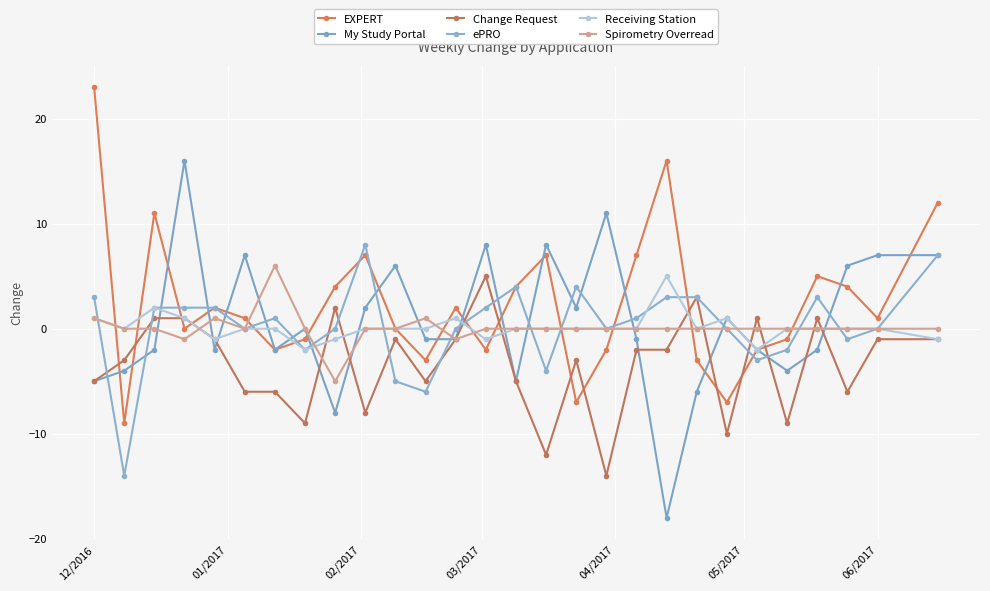

Reading left to right, transcribe all the data shown in this chart.

EXPERT: 23	-9	11	0	2	1	-2	-1	4	7	0	-3	2	-2	4	7	-7	-2	7	16	-3	-7	-2	-1	5	4	1	12
My Study Portal: -5	-4	-2	16	-2	7	-2	0	-8	2	6	-1	-1	8	-5	8	2	11	-1	-18	-6	1	-2	-4	-2	6	7	7
Change Request: -5	-3	1	1	-1	-6	-6	-9	2	-8	-1	-5	-1	5	-5	-12	-3	-14	-2	-2	3	-10	1	-9	1	-6	-1	-1
ePRO: 3	-14	2	2	2	0	1	-2	0	8	-5	-6	0	2	4	-4	4	0	1	3	3	0	-3	-2	3	-1	0	7
Receiving Station: 1	0	2	1	-1	0	0	-2	-1	0	0	0	1	-1	0	0	0	0	0	5	0	1	-2	0	0	0	0	-1
Spirometry Overread: 1	0	0	-1	1	0	6	0	-5	0	0	1	-1	0	0	0	0	0	0	0	0	0	0	0	0	0	0	0